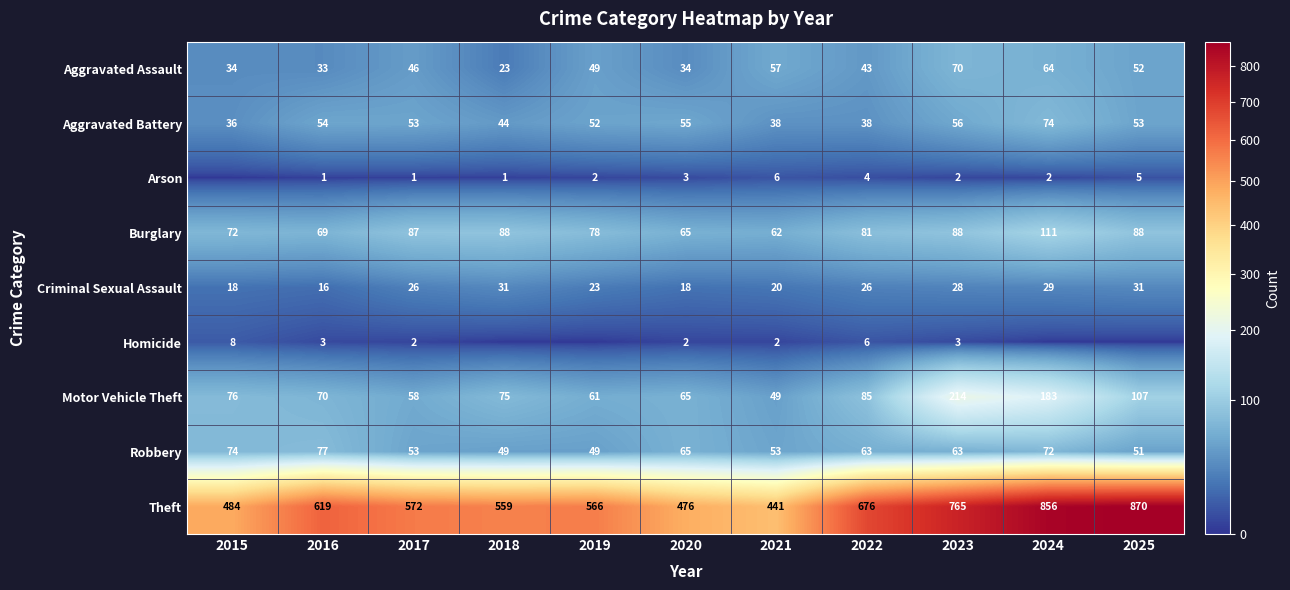

What is the greatest value displayed?

870